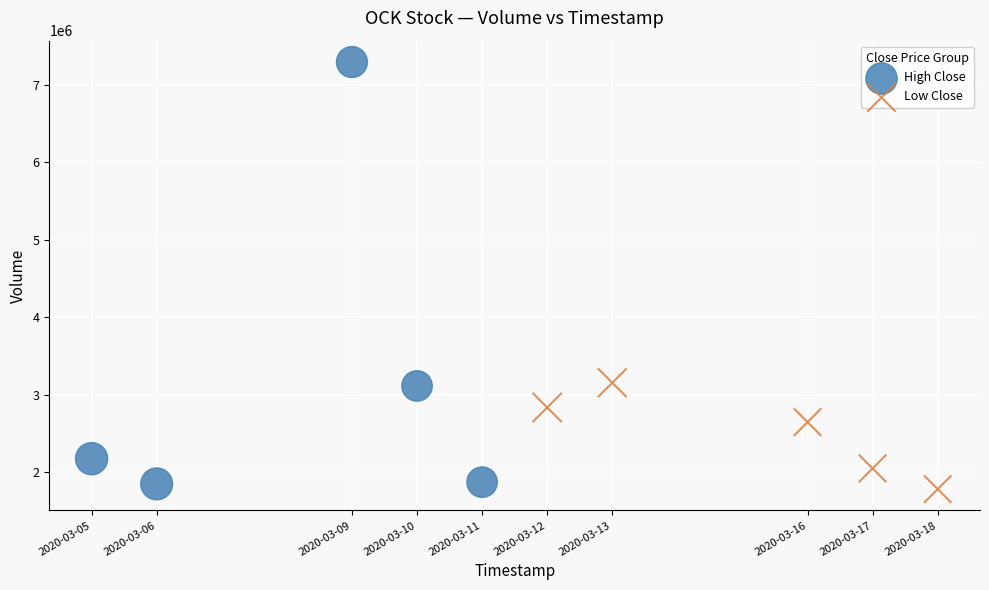

Which series has the largest Y range (max minus min)?

High Close